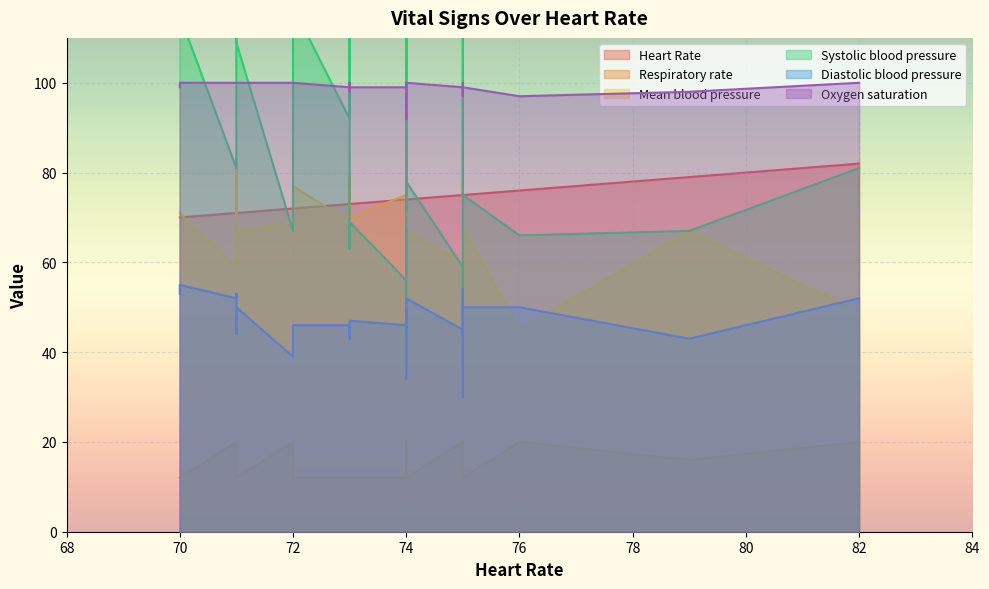

Is it true that Oxygen saturation equals 100 at 70?

True